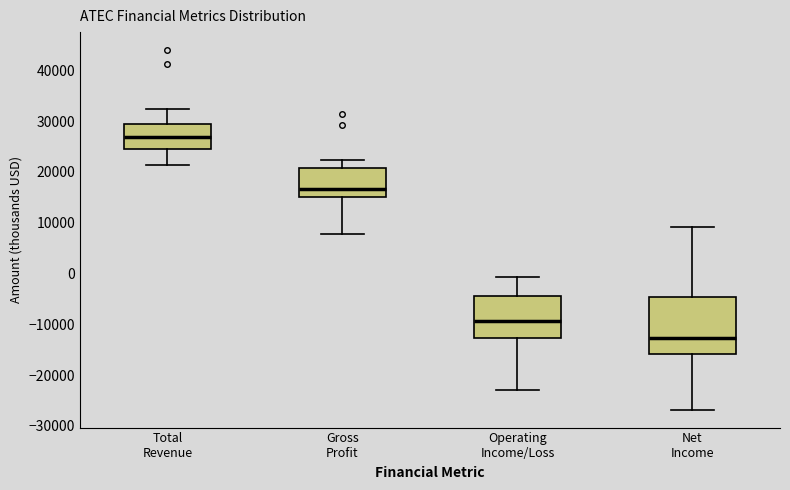

Where is the lower edge of the box for Net Income on the y-axis? The values are not printed on the chart, so give them approximately, as read against the axis.

-16000